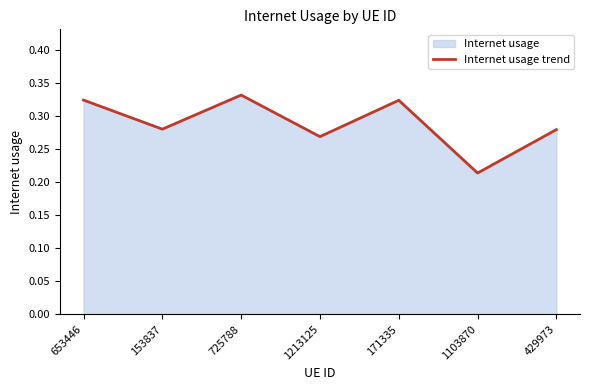

Reading left to right, what are all the values shown in this chart?

653446=0.3	153837=0.3	725788=0.3	1213125=0.3	171335=0.3	1103870=0.2	429973=0.3